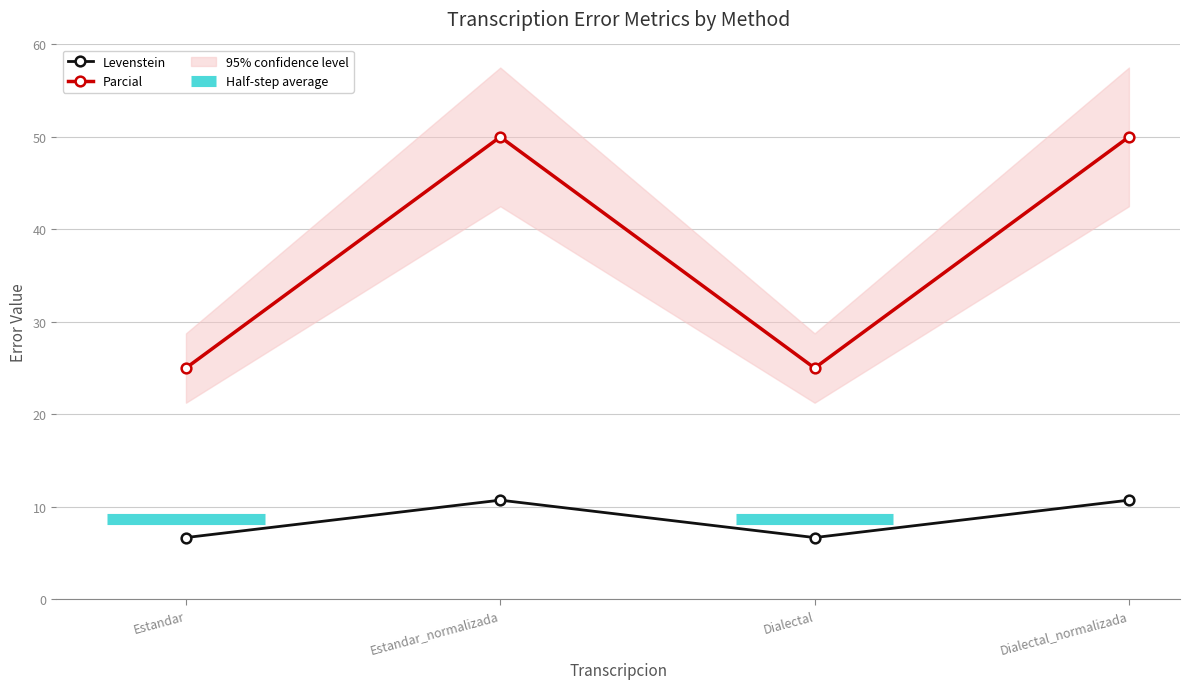

Which series has the widest spread of values?

Parcial